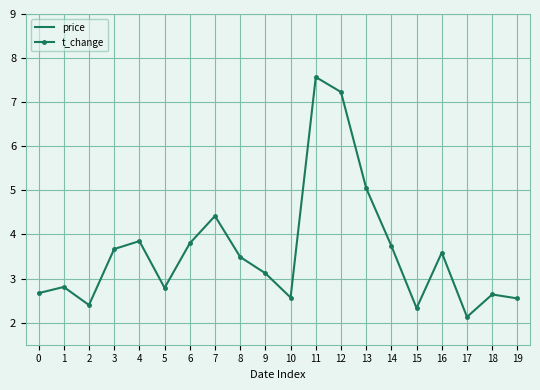

True or false: price has more than 0 interior local peaks.

True